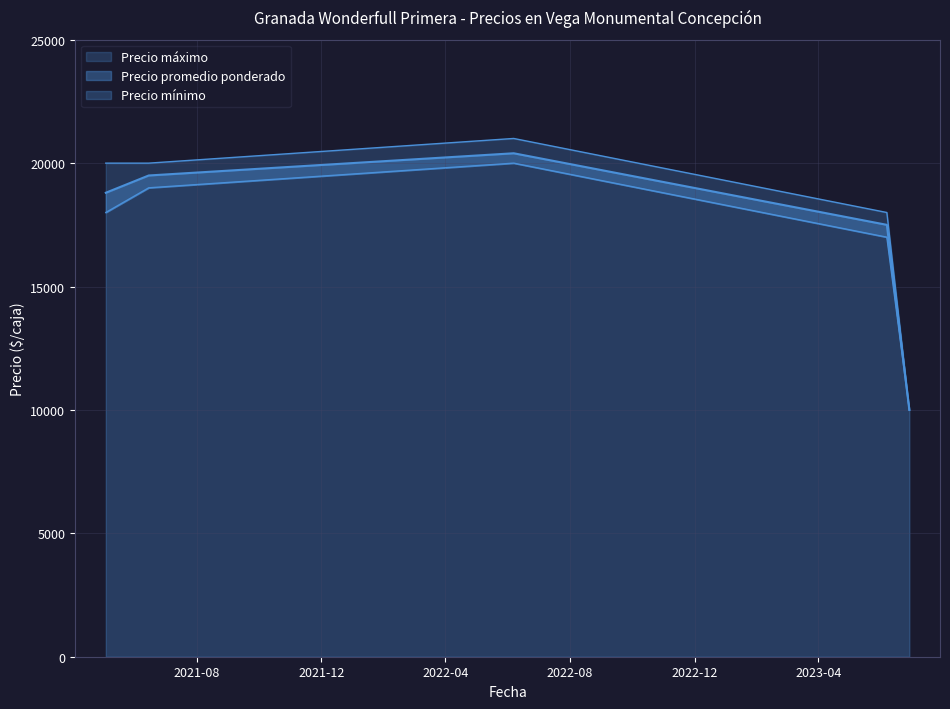

Reading left to right, extract all data points from this chart.

Precio mínimo: 2021-06-15=19000	2023-06-07=17000	2021-05-04=18000	2022-06-07=20000	2023-06-29=10000
Precio promedio ponderado: 2021-06-15=19500	2023-06-07=17500	2021-05-04=18800	2022-06-07=20400	2023-06-29=10000
Precio máximo: 2021-06-15=20000	2023-06-07=18000	2021-05-04=20000	2022-06-07=21000	2023-06-29=10000